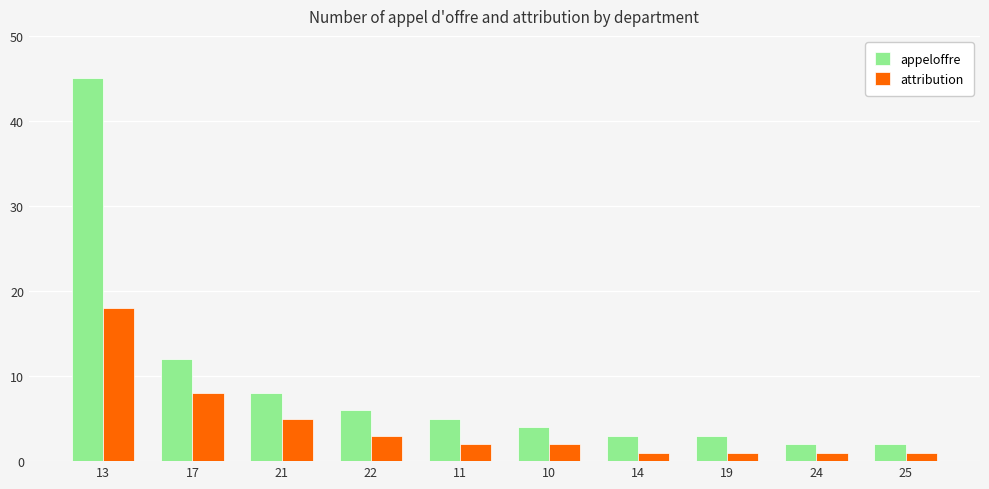

What is the total value across all series at 22?

9